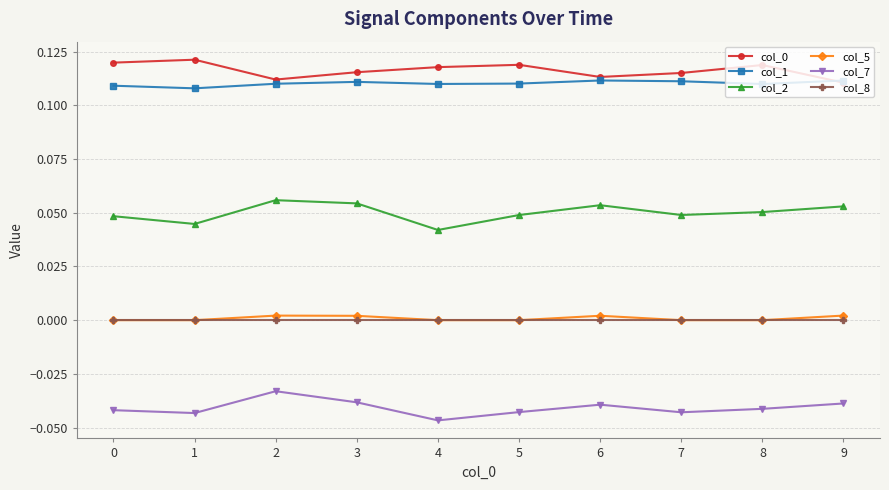

True or false: col_7 and col_2 cross at least once.

False